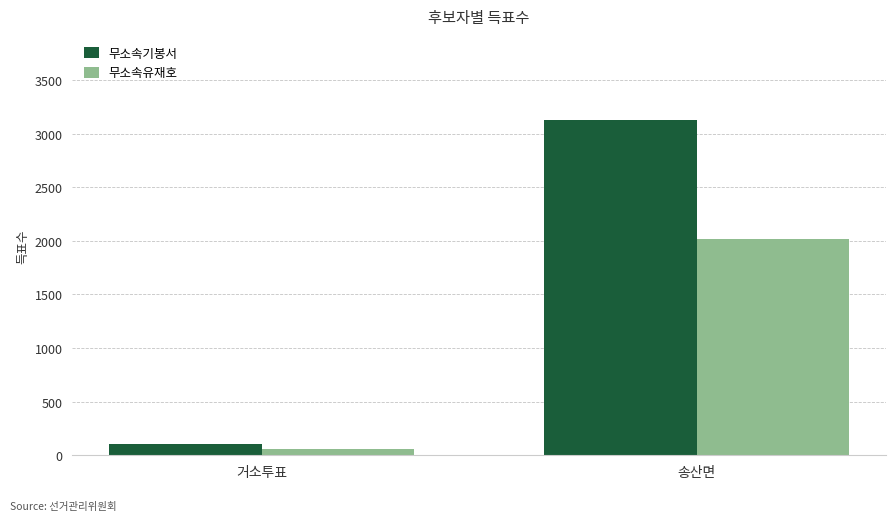

At 송산면, list the series in order from smallest to largest.

무소속유재호, 무소속기봉서